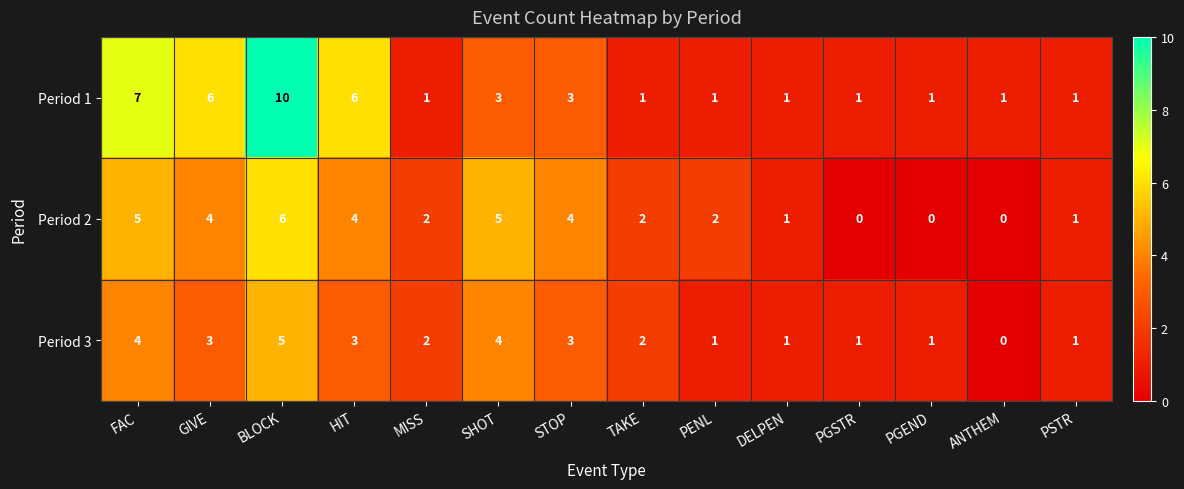

At which label does Period 2 first exceed 2?

FAC